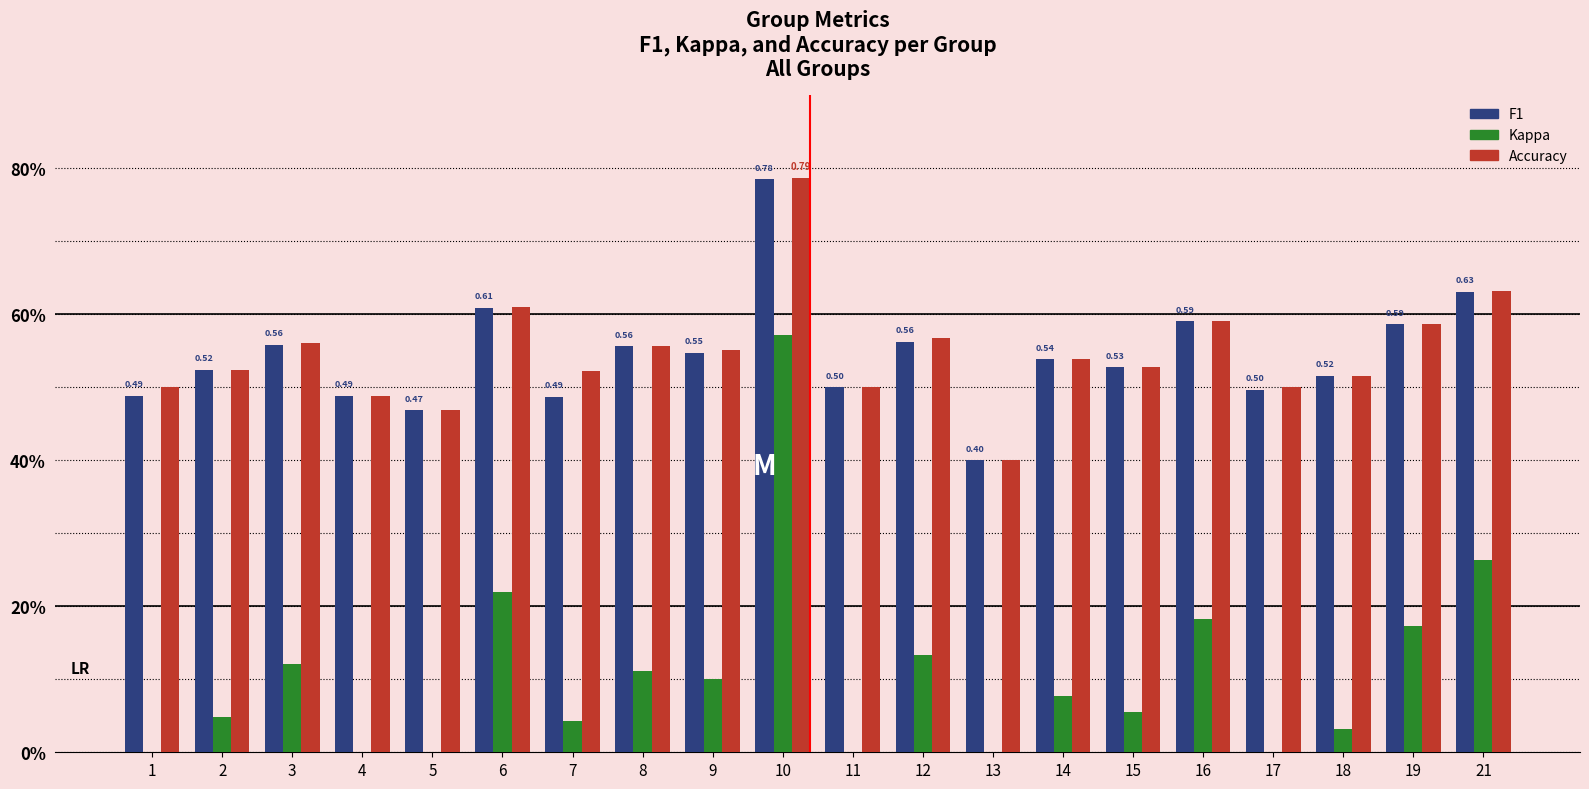

What is the maximum value for accuracy?

0.8